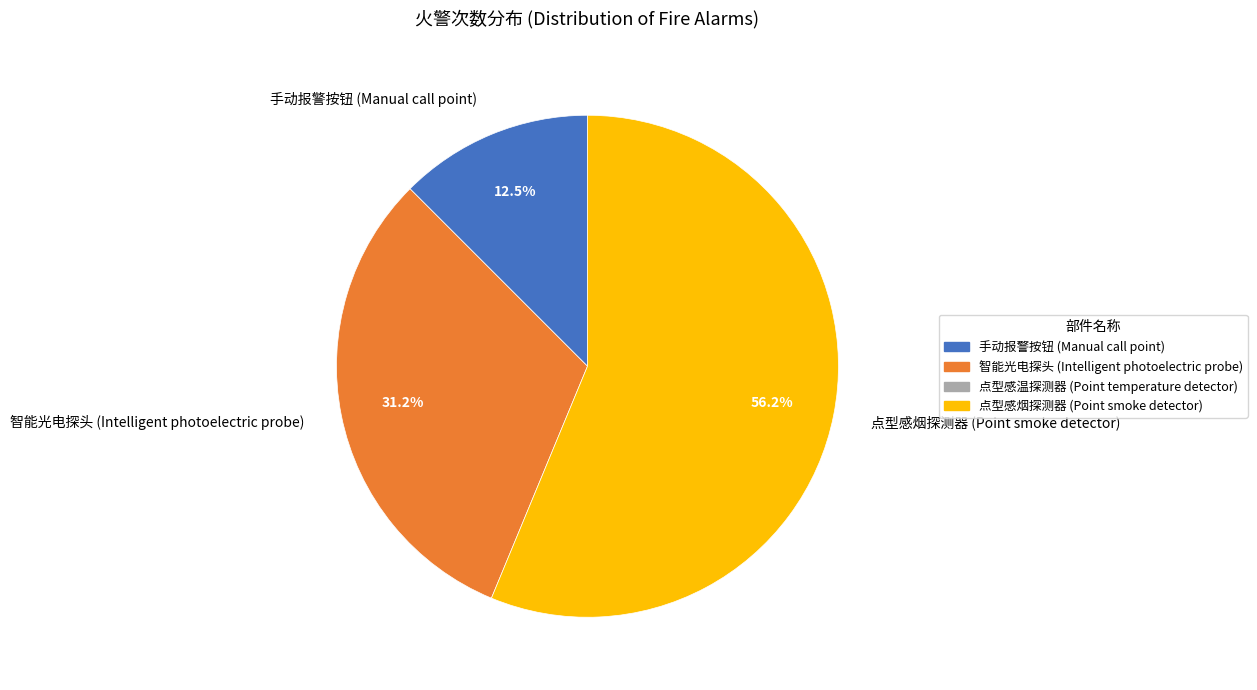

Do 手动报警按钮 (Manual call point) and 点型感烟探测器 (Point smoke detector) together represent more than half of the pie?

Yes